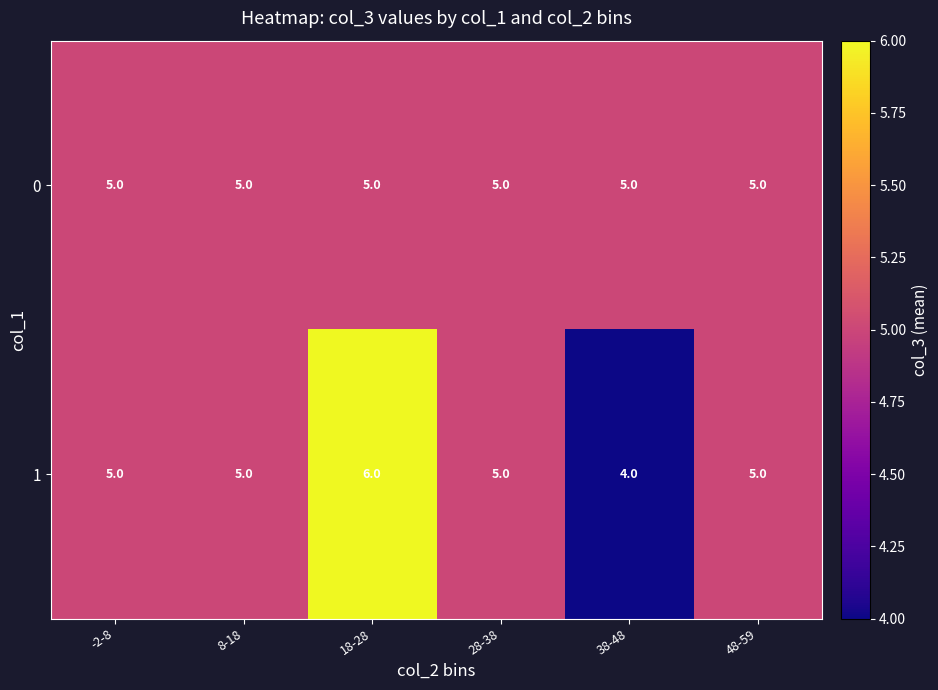

The value of 1 at 8-18 is 8. True or false?

False